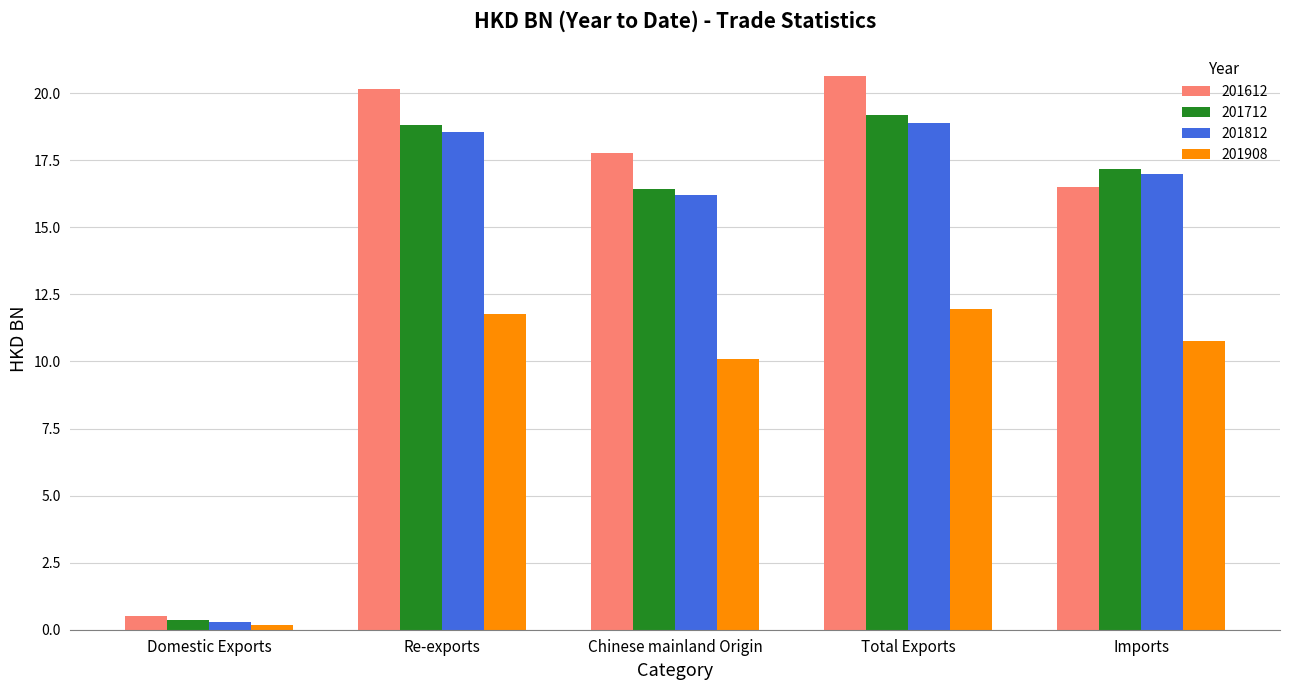

Where does the 201908 series first go above 10?

Re-exports